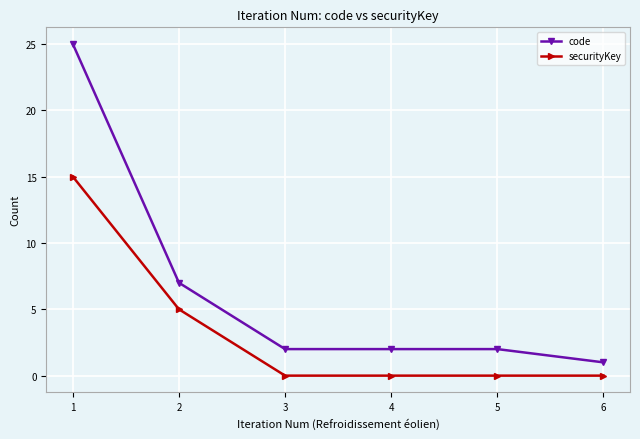

True or false: code and securityKey intersect in this chart.

False